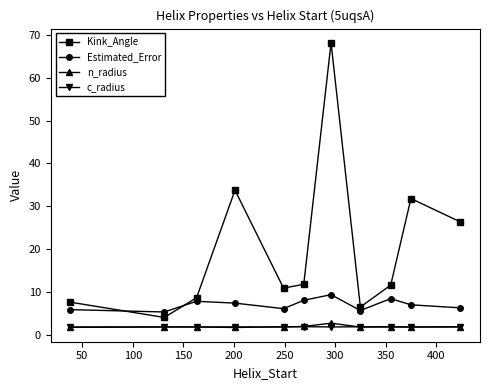

Which series has the largest total across all categories?

Kink_Angle